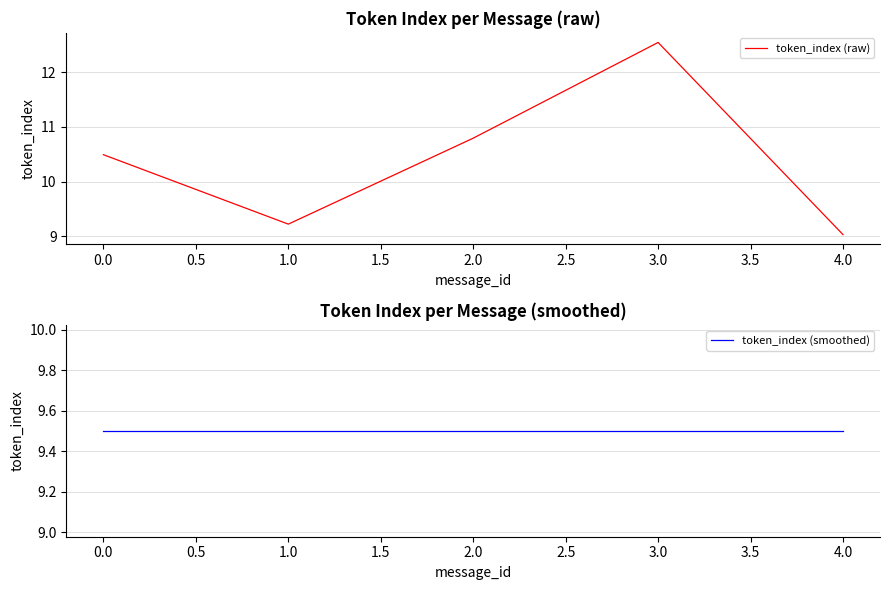

True or false: token_index (raw) has a value of 10.8 at 2.0.

True